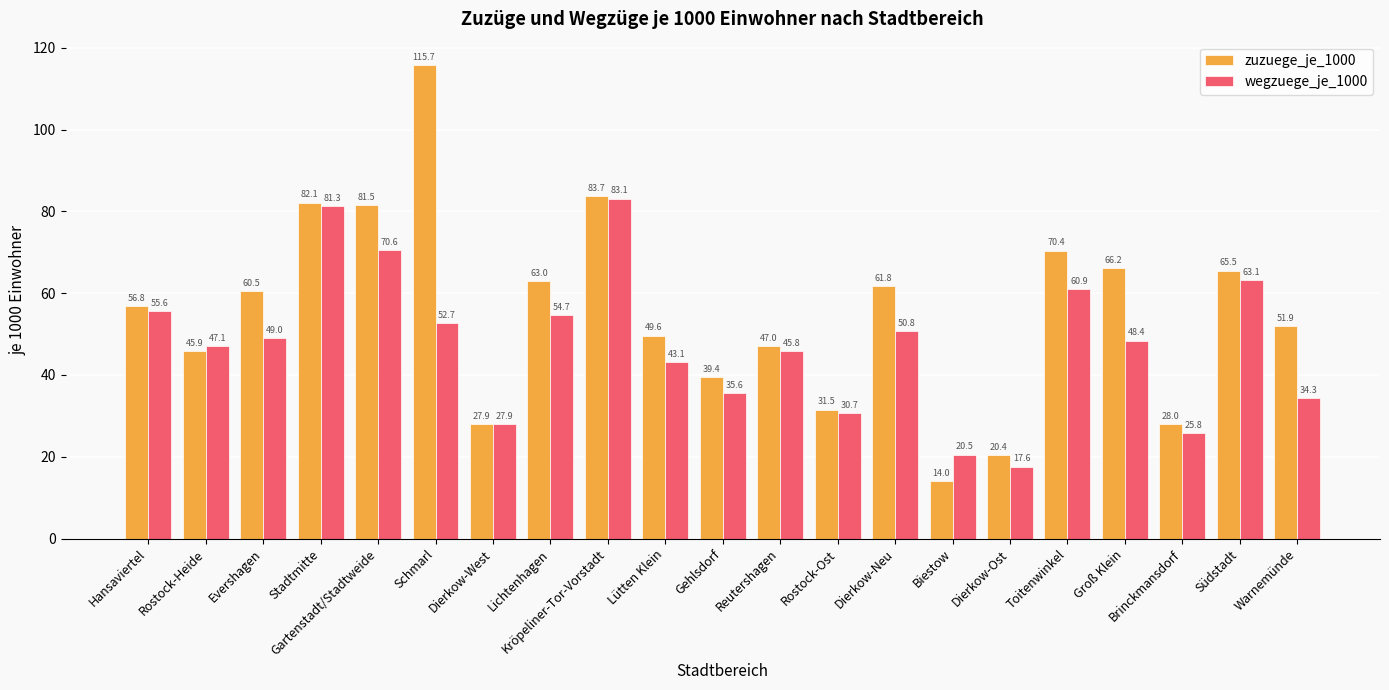

Are the bars grouped side by side (vs. stacked)?

Yes